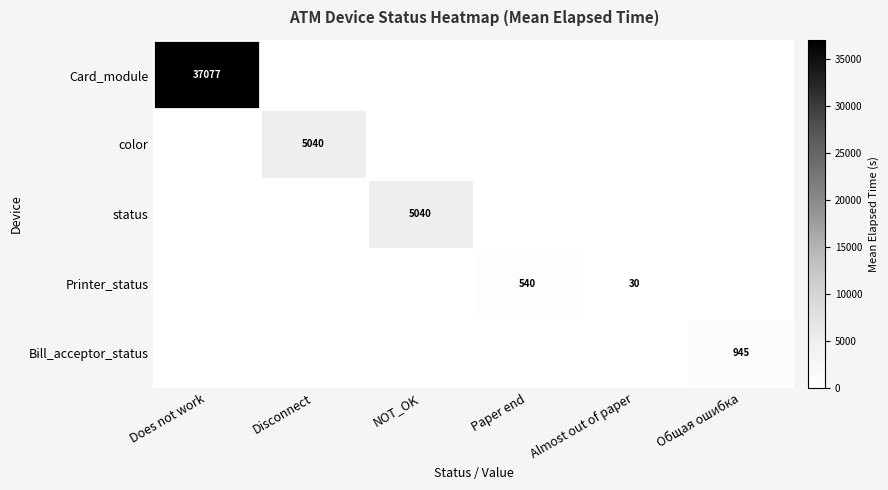

The Printer_status series shows 53 at Almost out of paper. True or false?

False